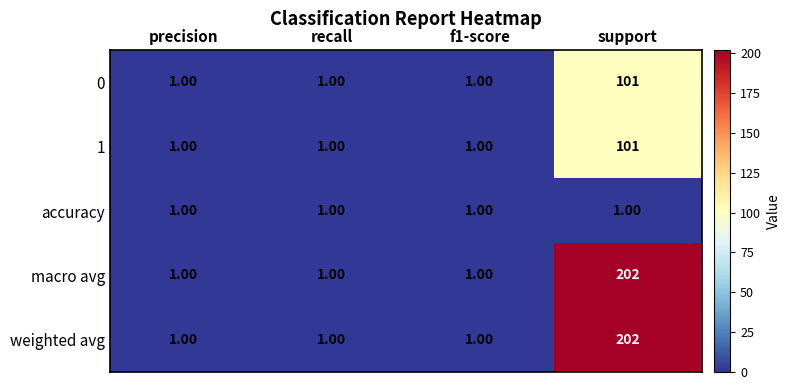

What is the sum of the 0 values at support and recall?

102